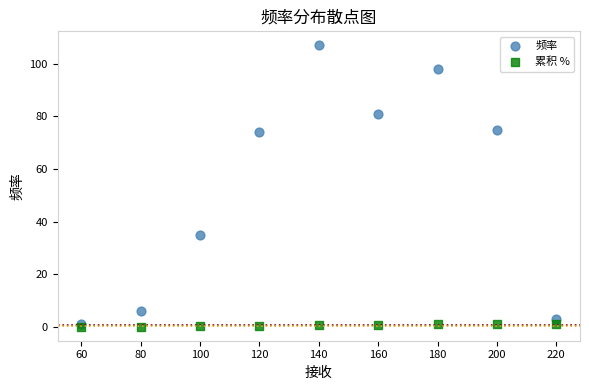

Across all series, what Y value is closest to 53?

35.0